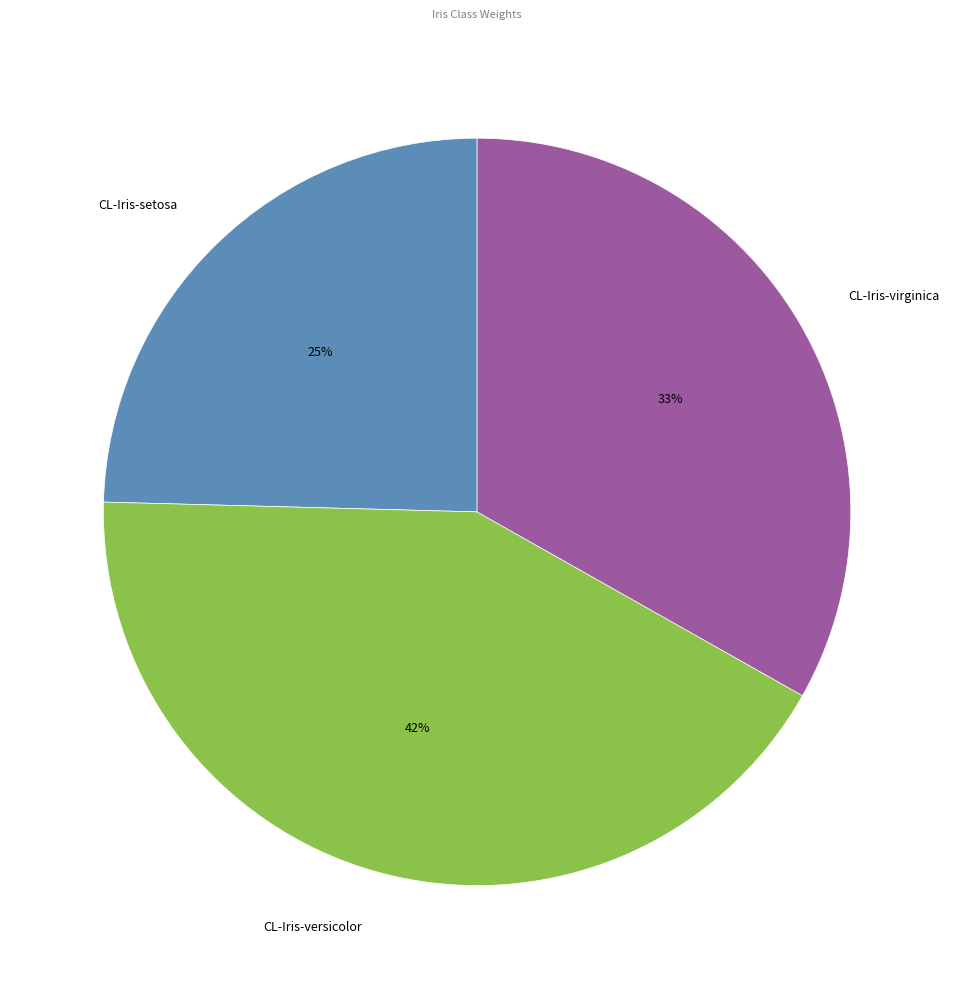

To the nearest percent, what is the combined percentage of CL-Iris-versicolor and CL-Iris-setosa?

67%